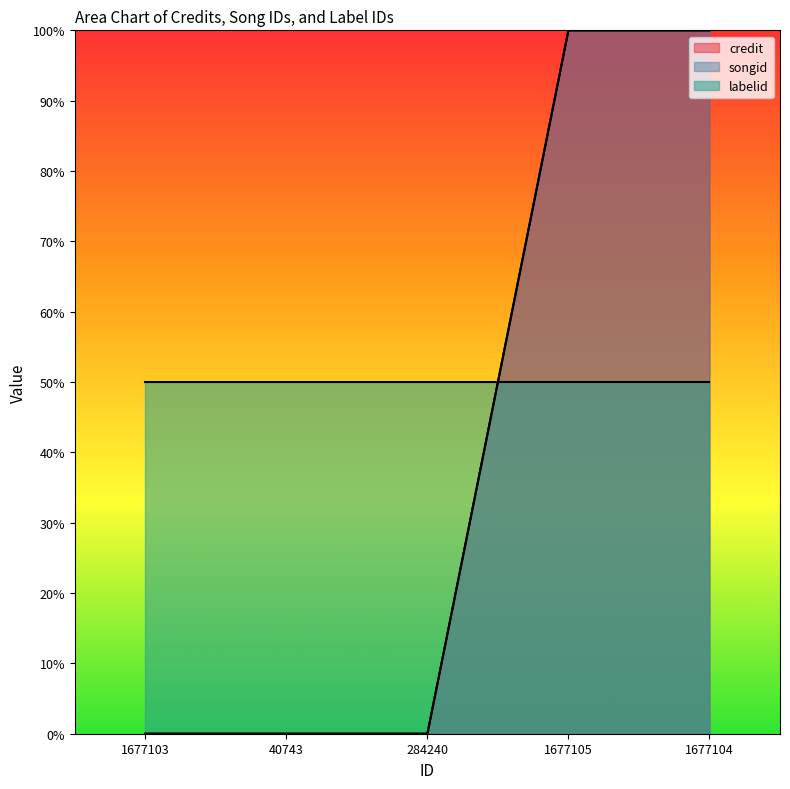

What is the difference between the maximum and minimum values in the credit series?

100